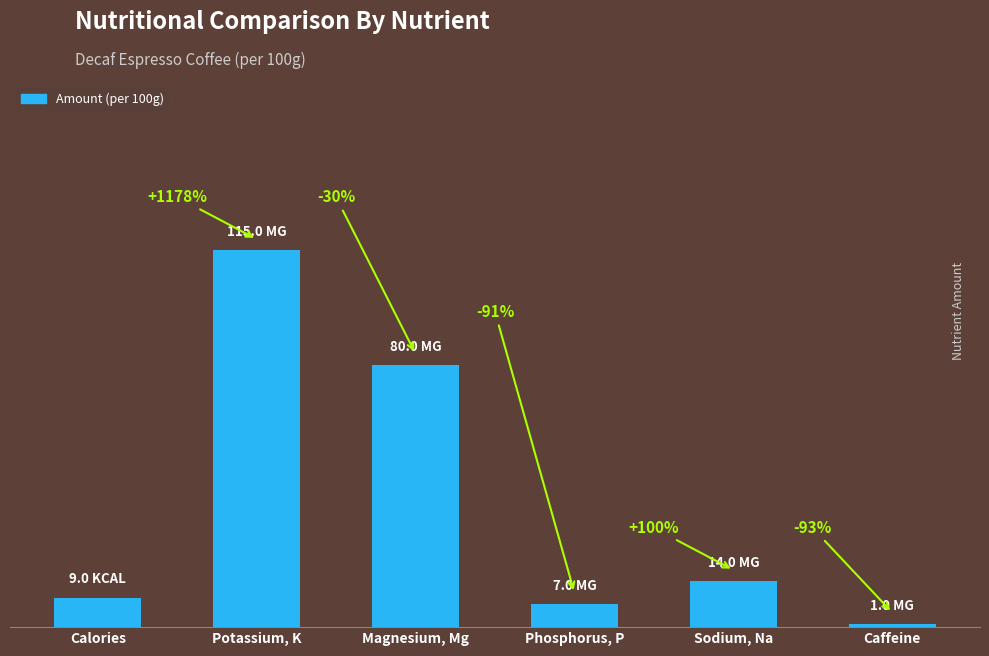

Are the bars horizontal?

No